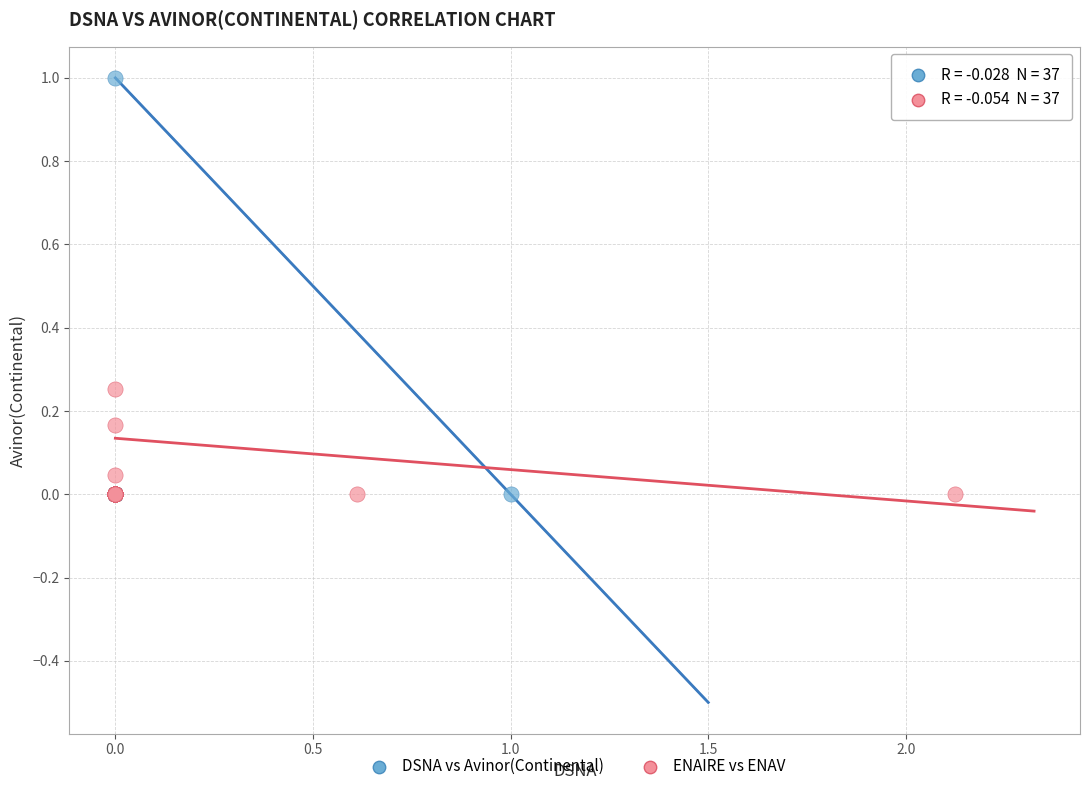

Which series reaches the maximum Y coordinate?

DSNA vs Avinor(Continental)